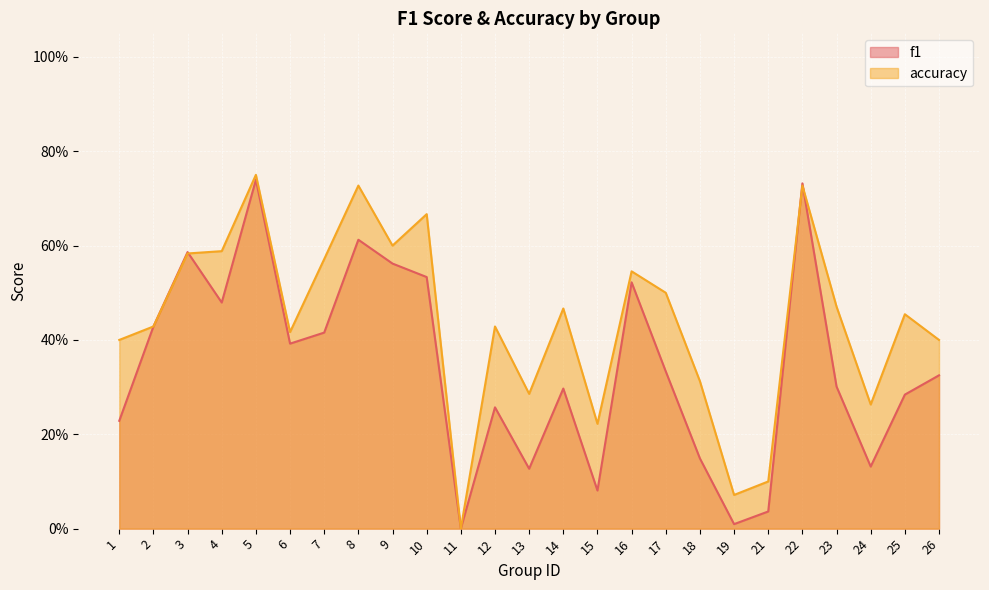

Which series has the widest spread of values?

accuracy